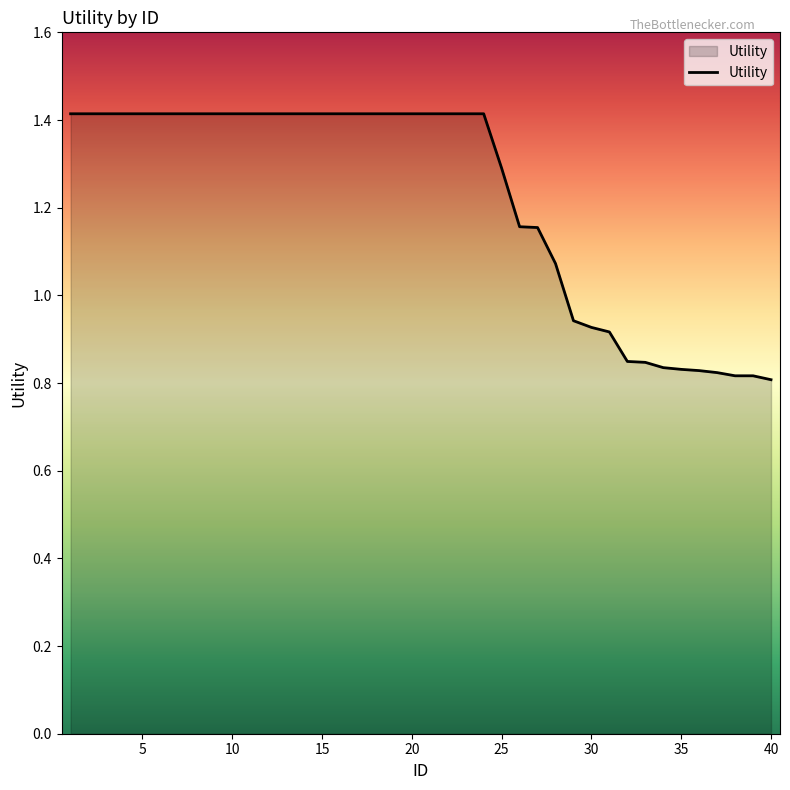

What is the greatest value displayed?

1.4